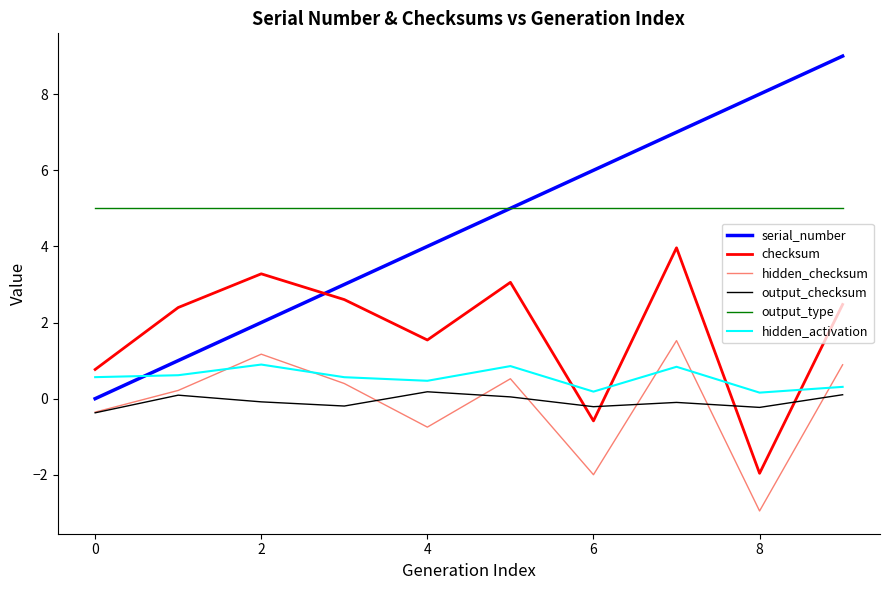

Rank the series by their maximum value, from highest to lowest.

serial_number, output_type, checksum, hidden_checksum, hidden_activation, output_checksum